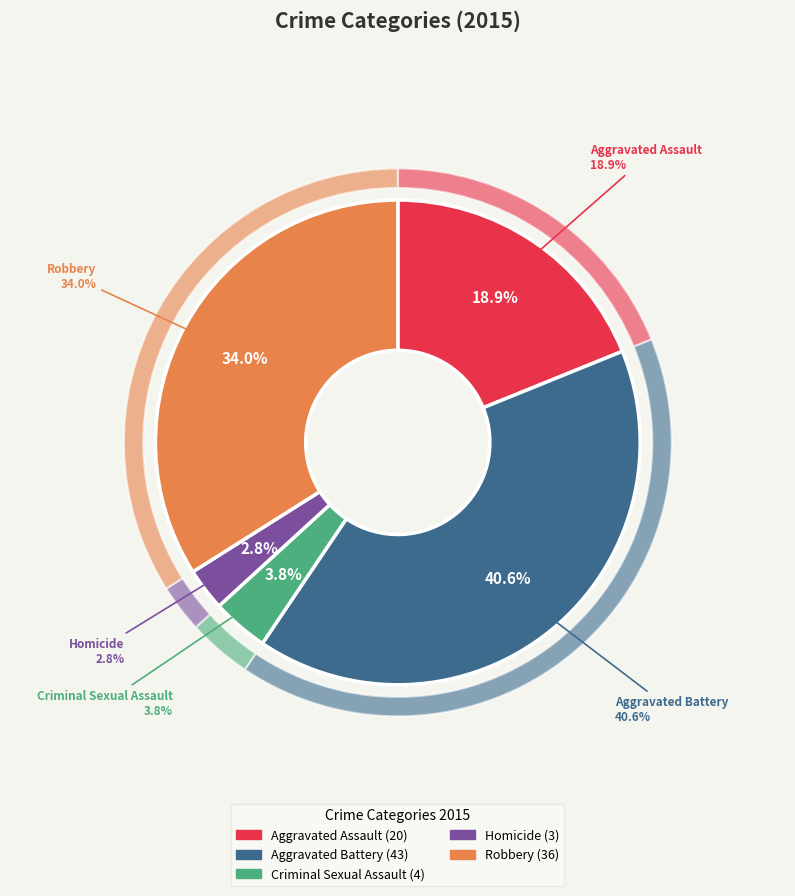

Combined, what portion of the pie is Robbery and Aggravated Battery?

74.5%